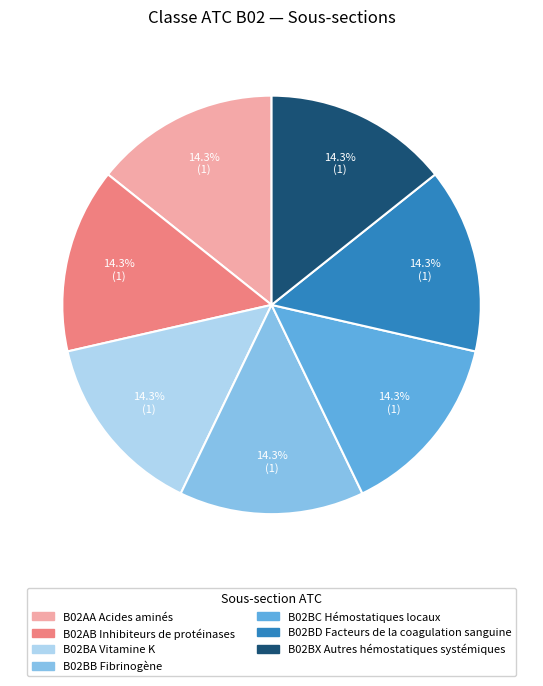

Does any single category account for the majority?

No